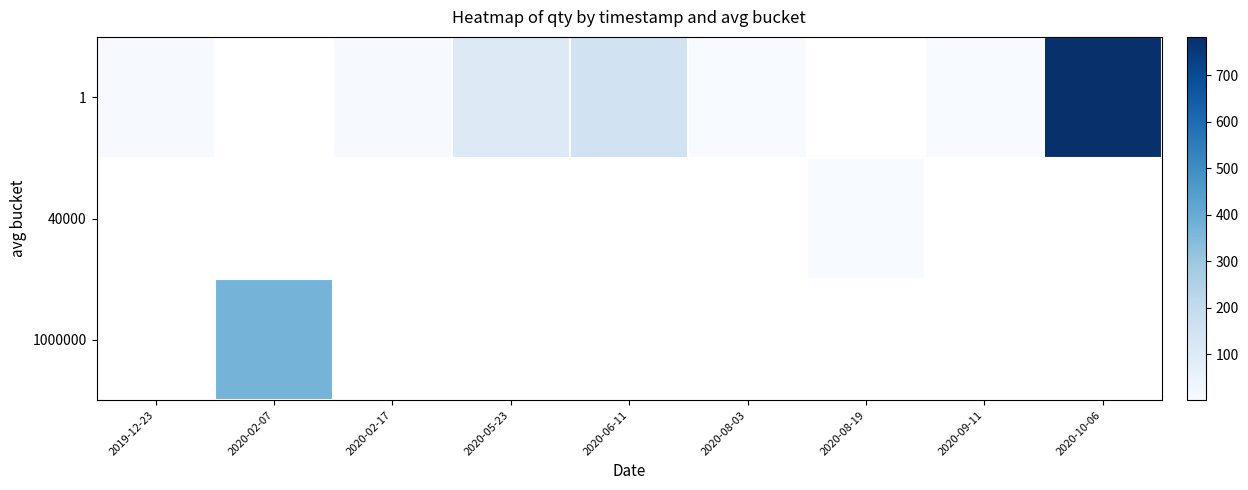

The value of 40000 at 2020-08-19 is 1.0. True or false?

True